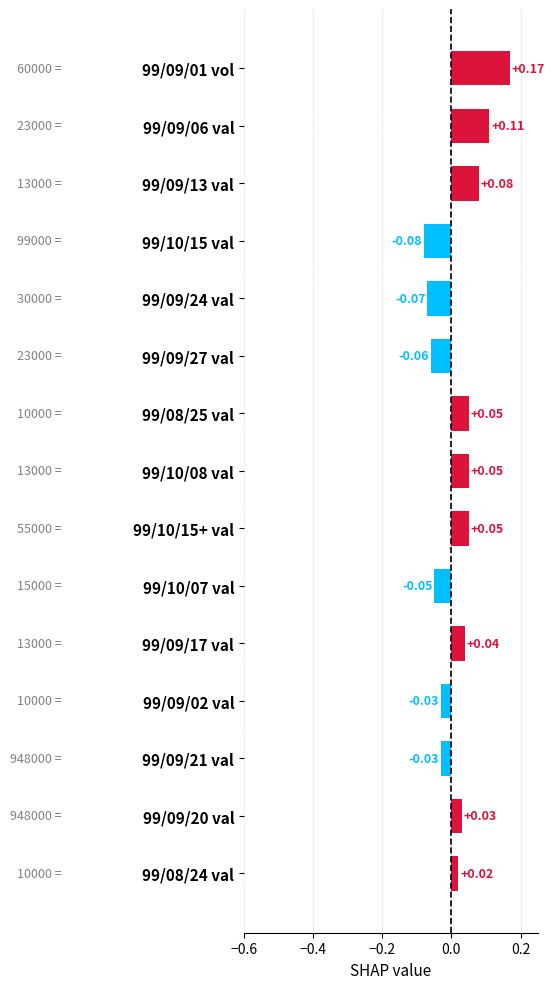

Between 99/09/01 vol and 99/09/02 val, which is larger?

99/09/01 vol